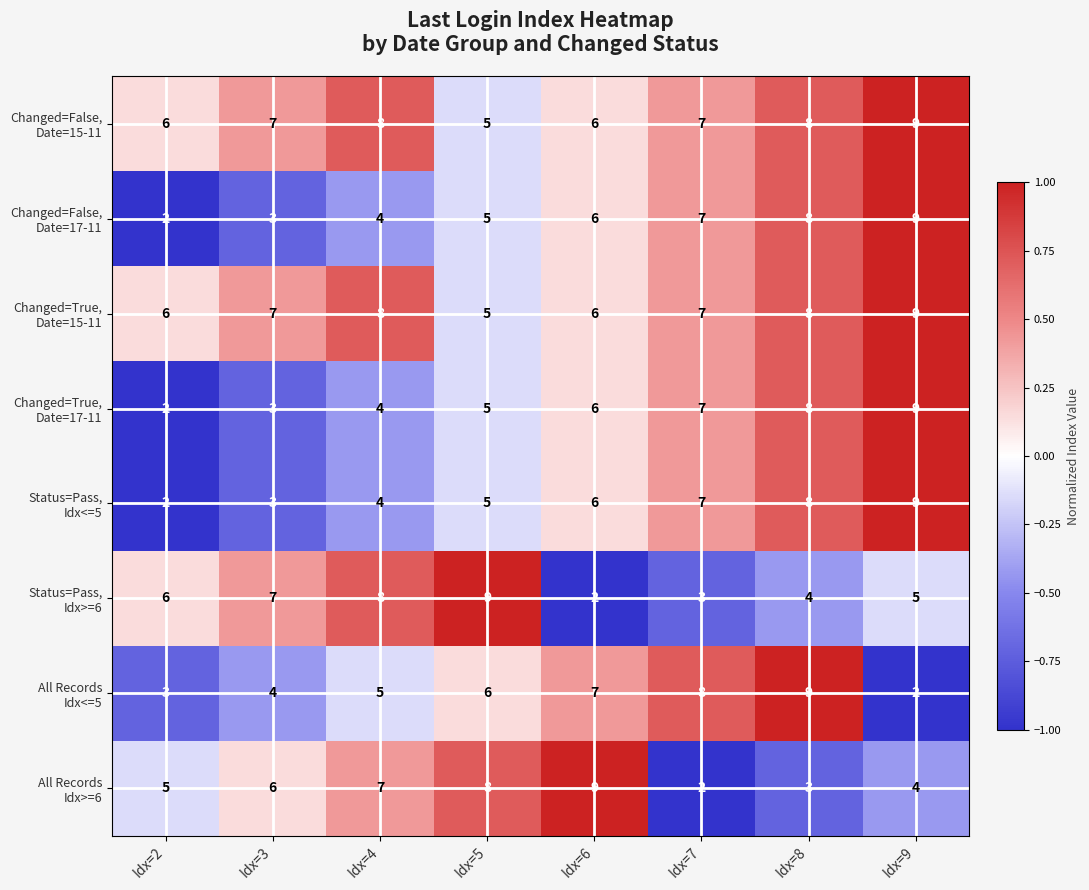

What is the total value across all series at Idx=4?

48